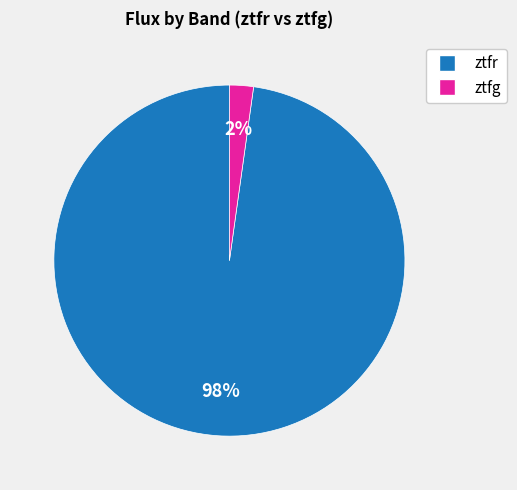

Is there any slice that represents more than half of the pie?

Yes